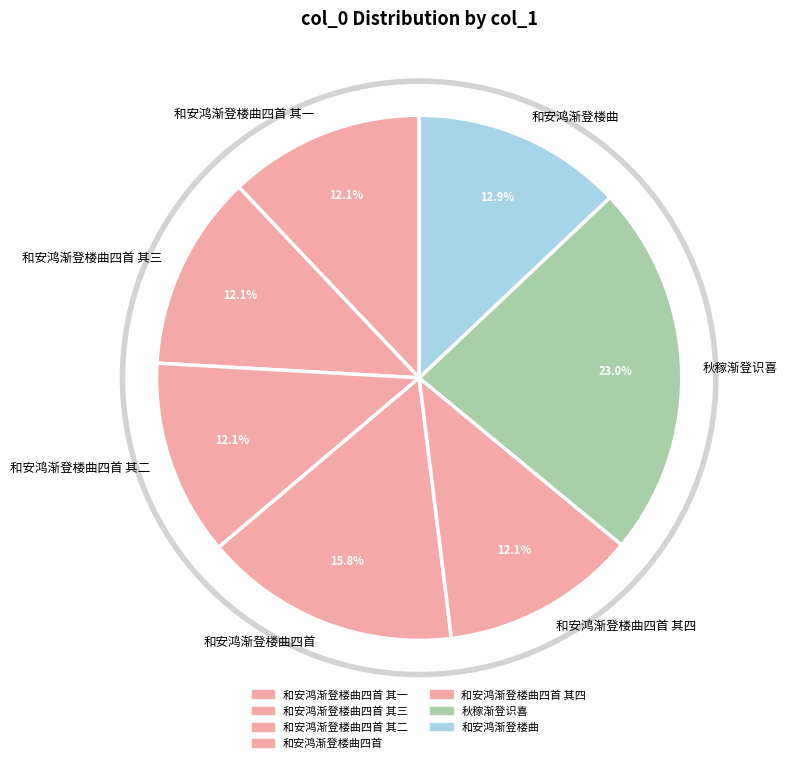

To the nearest percent, what is the combined percentage of 和安鸿渐登楼曲四首 其三 and 秋稼渐登识喜?

35%